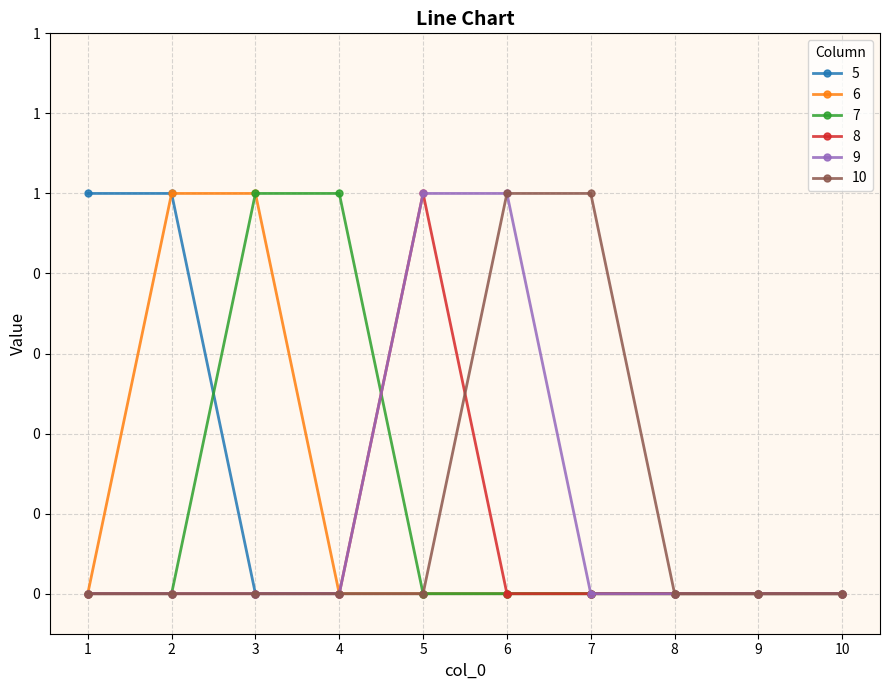

Rank the categories by 6 value from lowest to highest.

1, 4, 5, 6, 7, 8, 9, 10, 2, 3